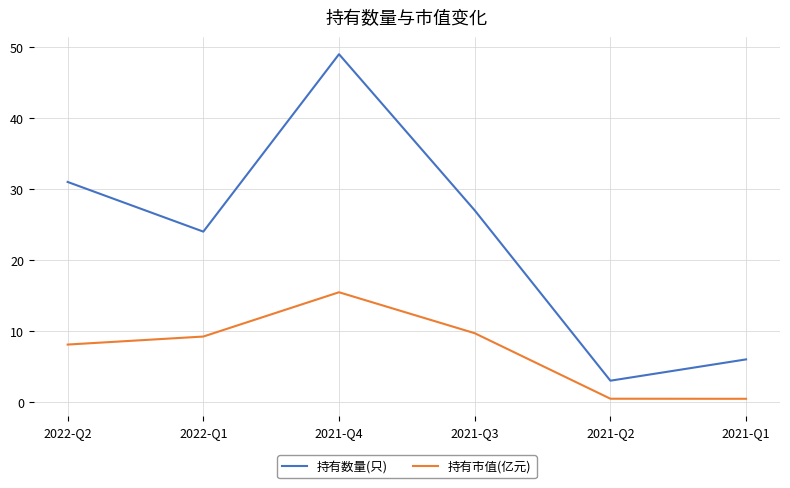

Is it true that 持有市值(亿元) equals 13.4 at 2022-Q1?

False